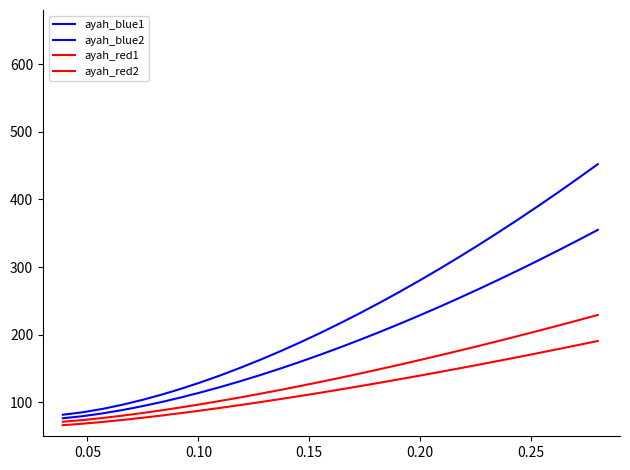

Does the chart have visible grid lines?

No